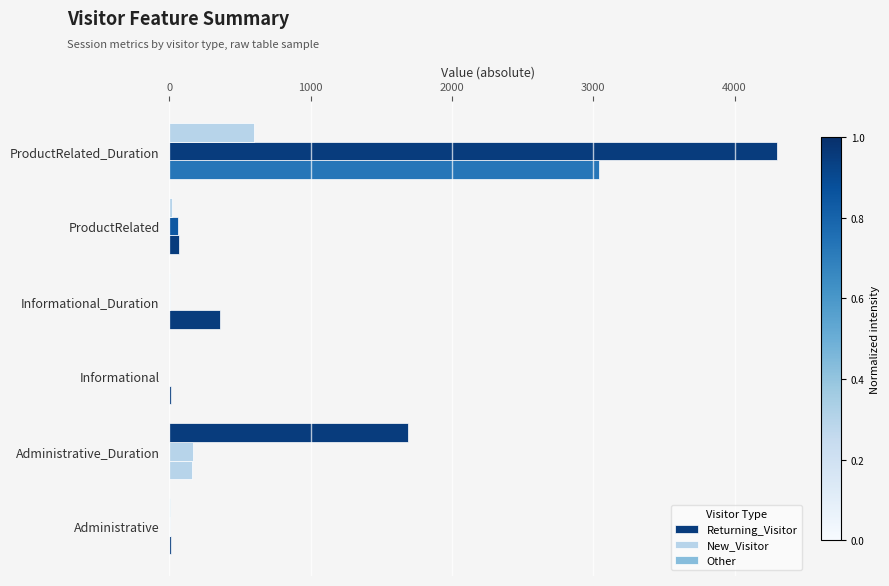

Reading left to right, list all the values displayed in this chart.

Returning_Visitor: 9.0	163.1	8.9	358.4	71.8	3037.1
New_Visitor: 4.1	163.9	0.0	3.0	62.9	4300.2
Other: 5.1	1686.9	0.0	3.6	15.8	598.4